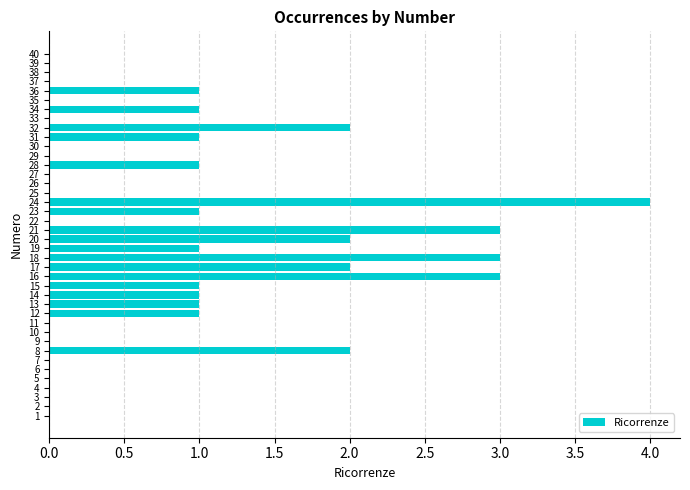

What is the change in value from 14 to 17?

+1